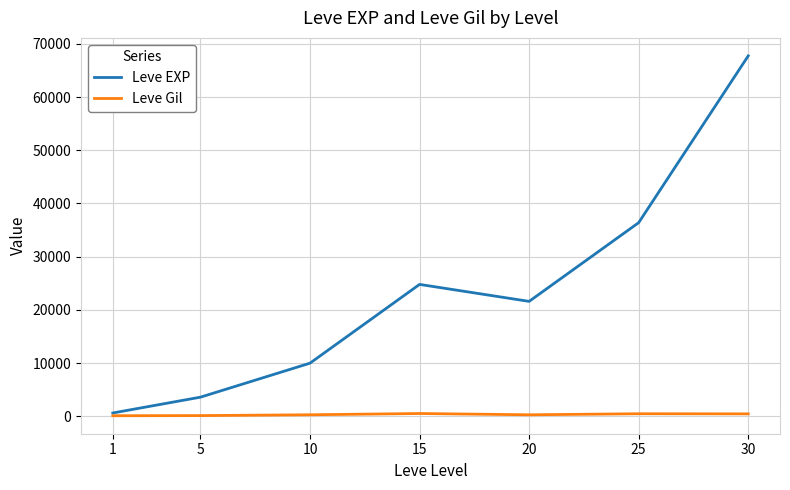

At which category is the sum across all series the highest?

30